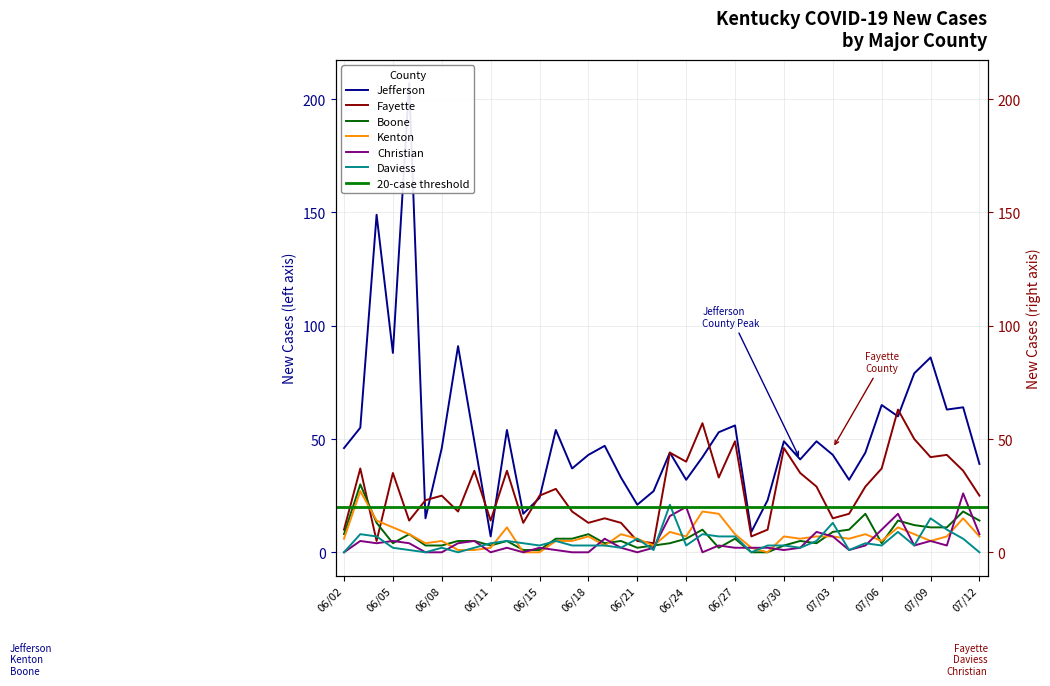

Is it true that Christian equals -18 at 06/14?

False